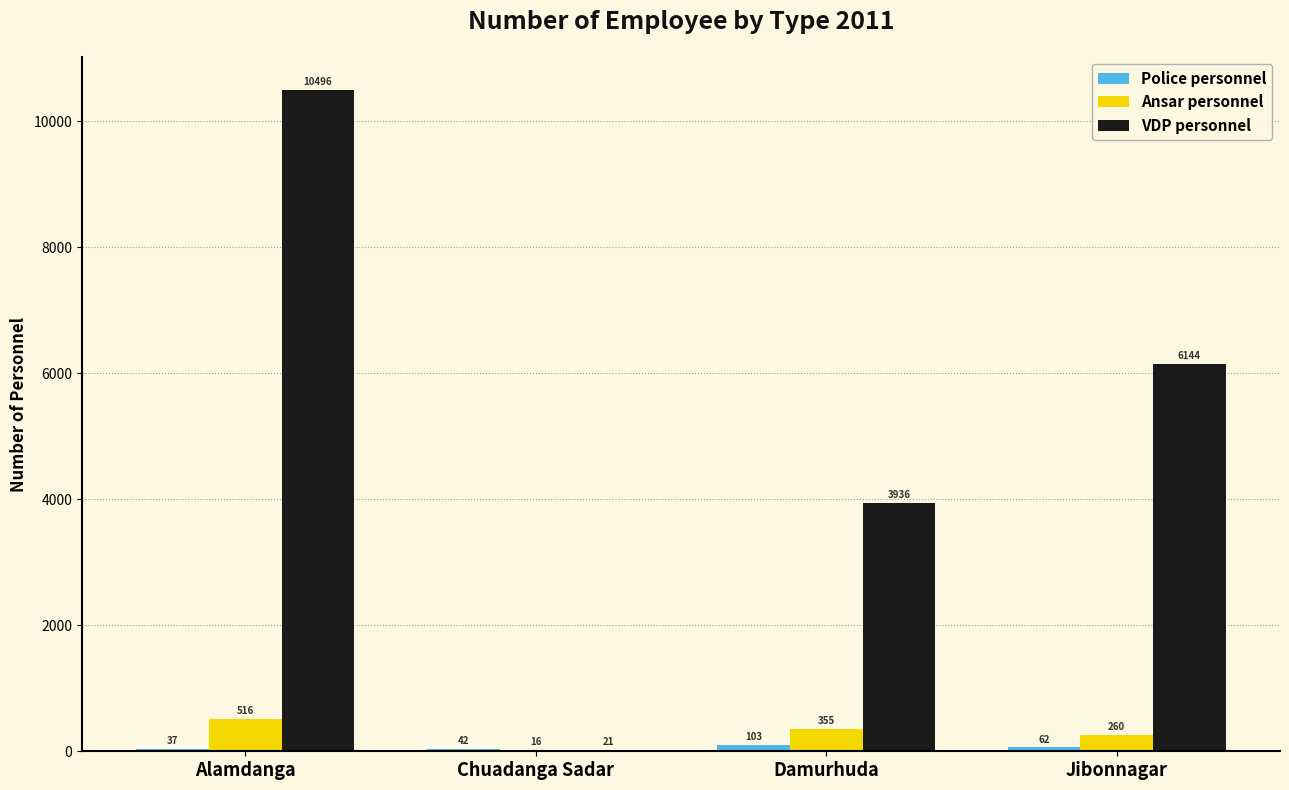

What is the total value across all series at Damurhuda?

4394